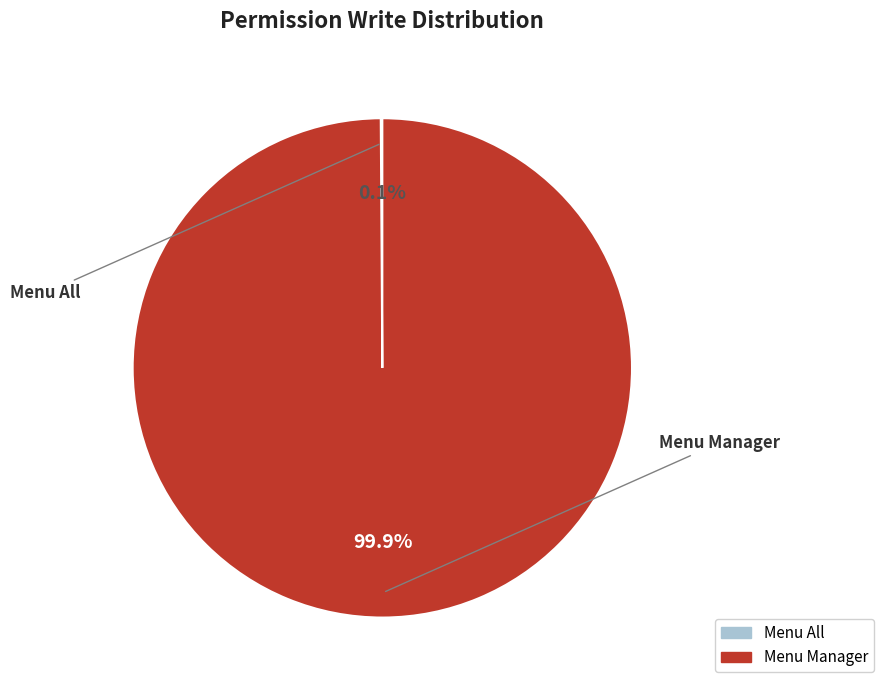

Is there any slice that represents more than half of the pie?

Yes